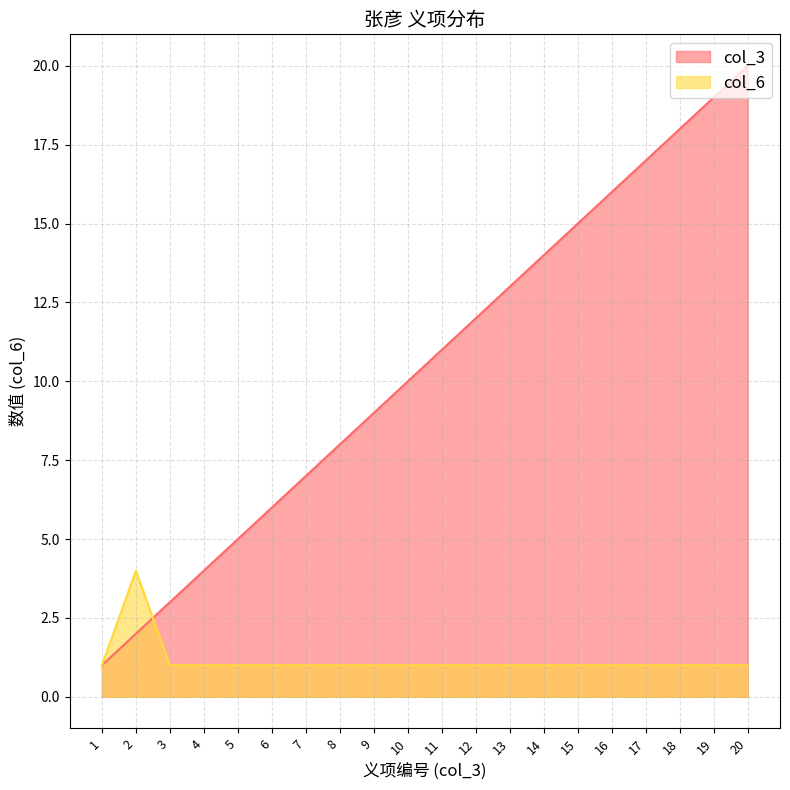

After their last crossing, which series has the higher values: col_3 or col_6?

col_3